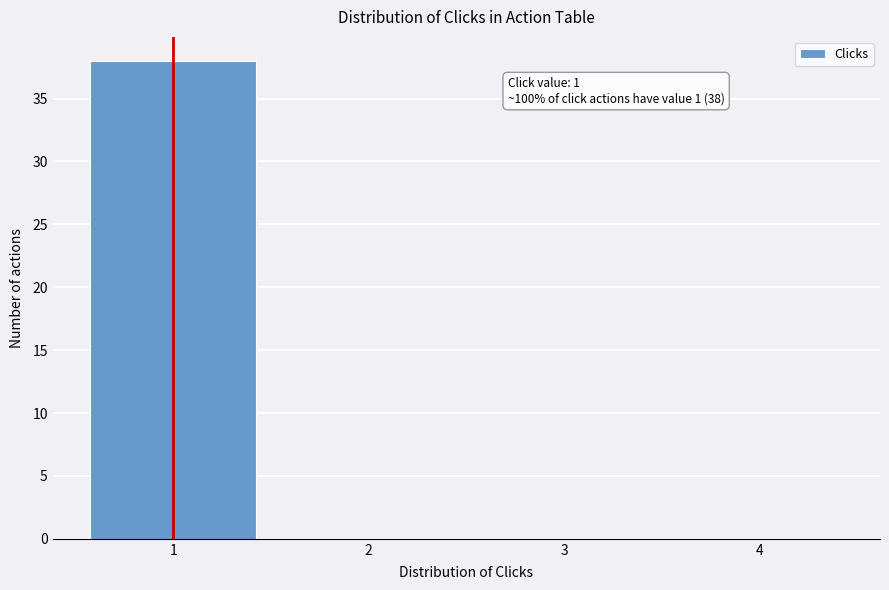

Reading left to right, transcribe all the data shown in this chart.

1=38	2=0	3=0	4=0